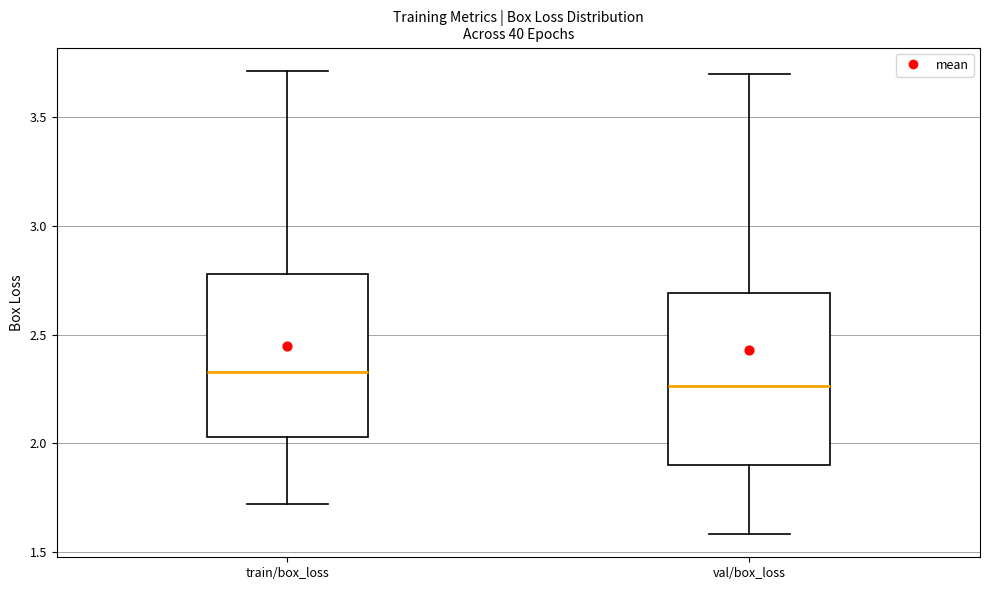

Which box's median line is the lowest?

val/box_loss